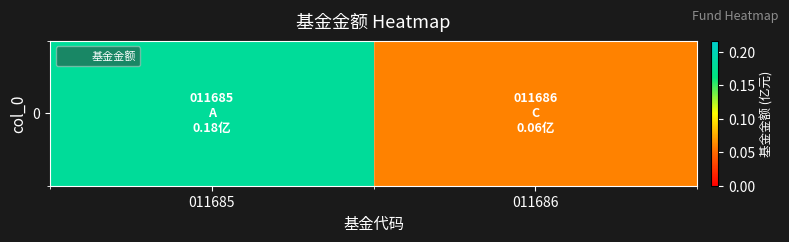

What is the sum of all values?

0.2